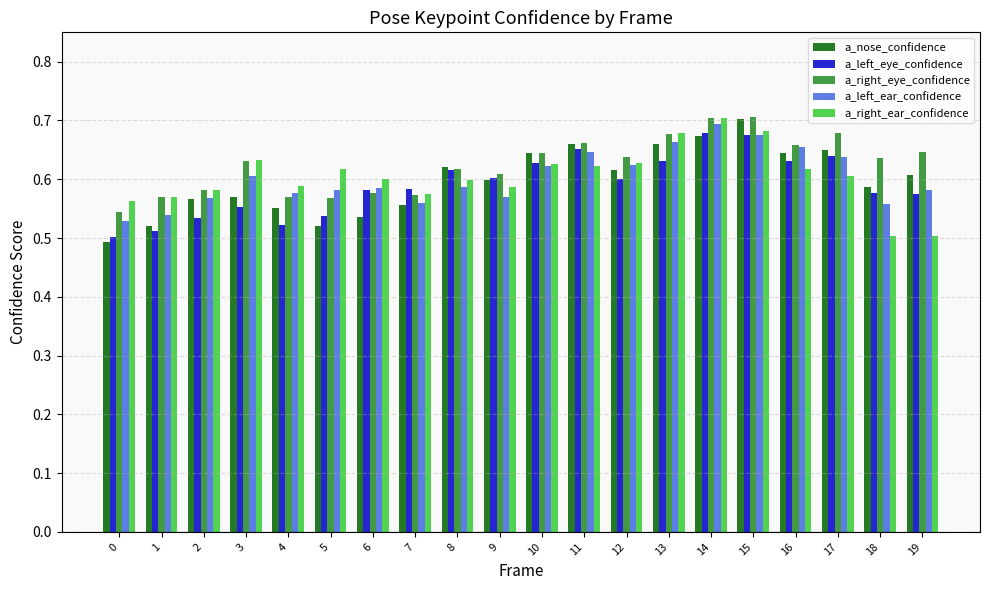

The a_left_eye_confidence series shows 0.6 at 19. True or false?

True